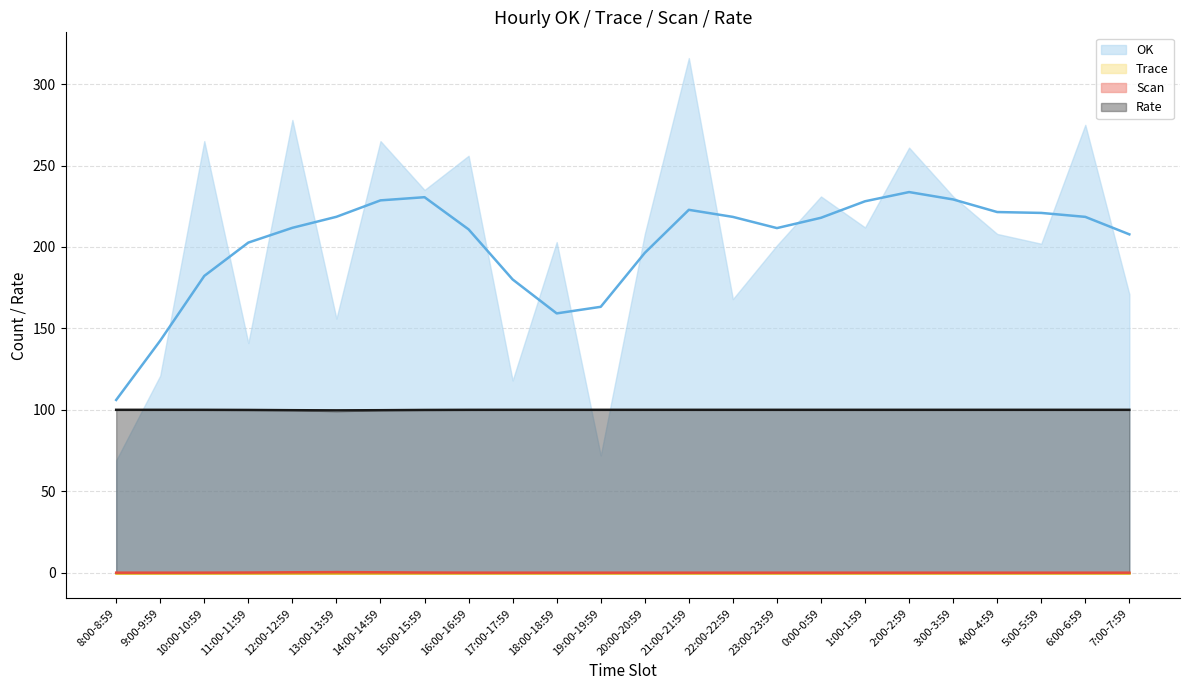

The value of Rate at 19:00-19:59 is 100. True or false?

True